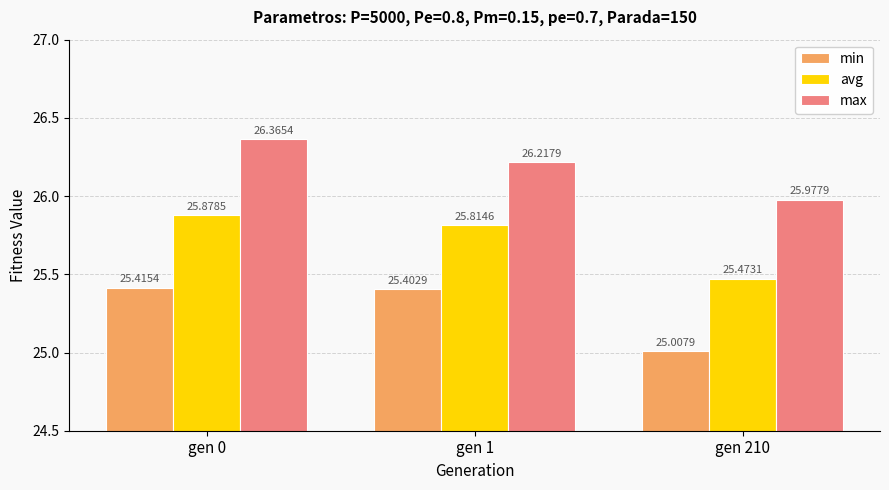

Reading left to right, list all the values displayed in this chart.

min: 25.4	25.4	25.0
avg: 25.9	25.8	25.5
max: 26.4	26.2	26.0